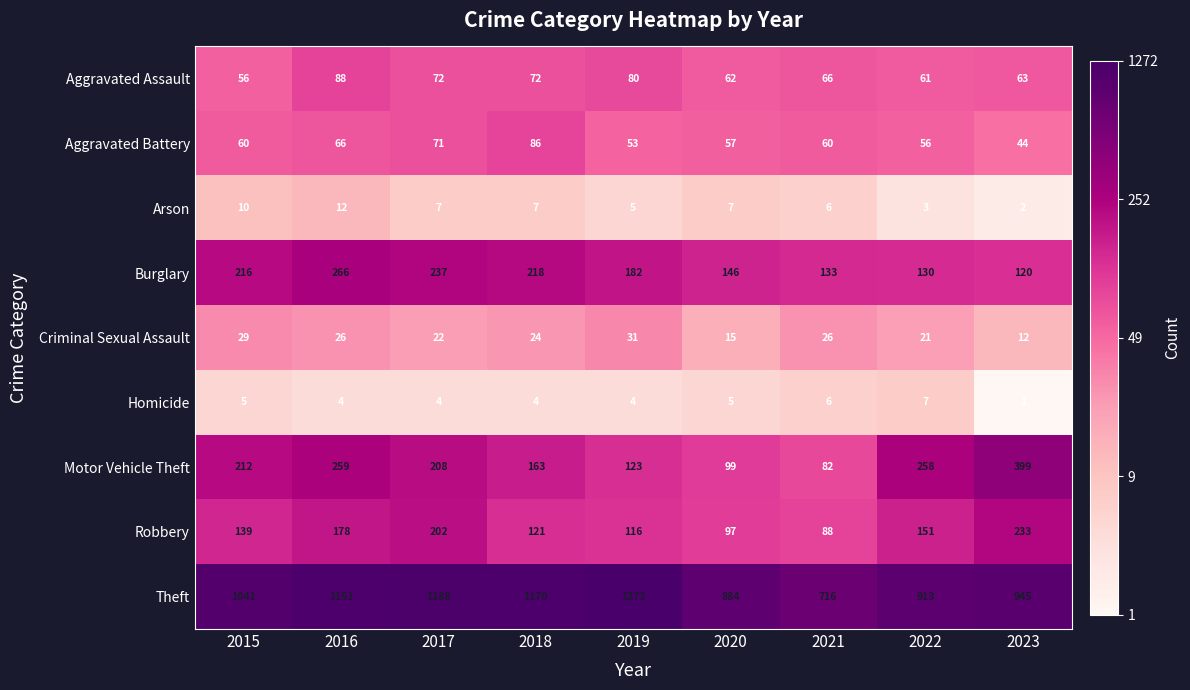

Which series changed the most between 2018 and 2022?

Theft